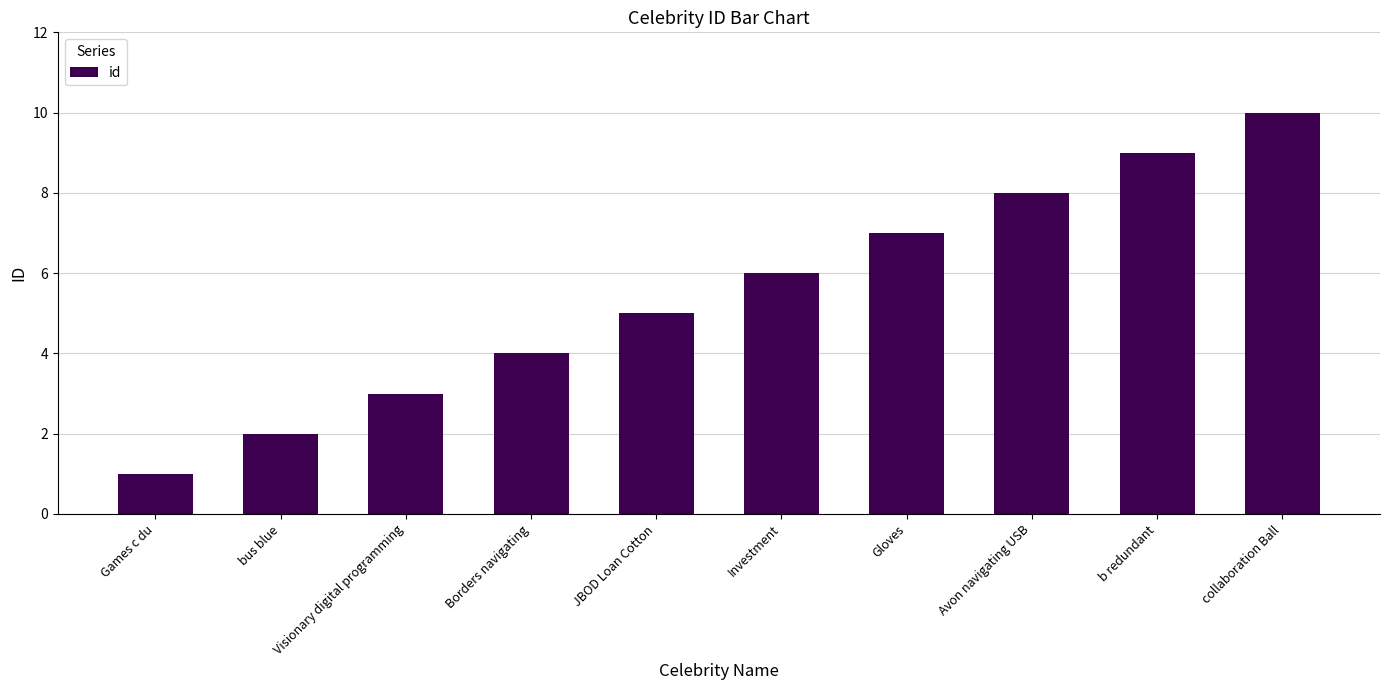

The chart shows a value of 2 at Games c du. True or false?

False